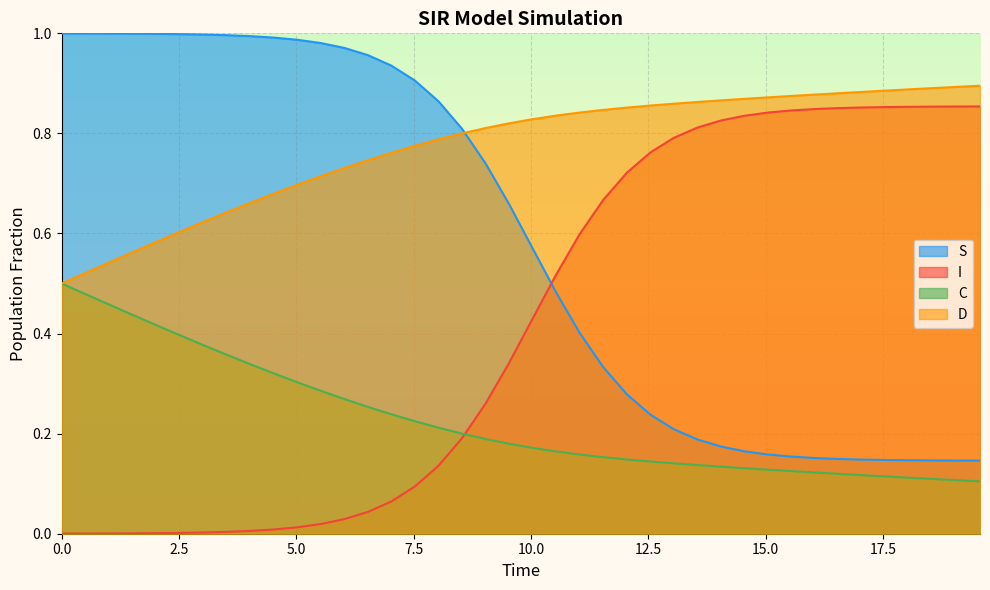

Reading left to right, list all the values displayed in this chart.

S: 1.0	1.0	1.0	1.0	1.0	1.0	1.0	1.0	1.0	1.0	1.0	1.0	1.0	1.0	0.9	0.9	0.9	0.8	0.7	0.7	0.6	0.5	0.4	0.3	0.3	0.2	0.2	0.2	0.2	0.2	0.2	0.2	0.2	0.1	0.1	0.1	0.1	0.1	0.1	0.1
I: 0.0	0.0	0.0	0.0	0.0	0.0	0.0	0.0	0.0	0.0	0.0	0.0	0.0	0.0	0.1	0.1	0.1	0.2	0.3	0.3	0.4	0.5	0.6	0.7	0.7	0.8	0.8	0.8	0.8	0.8	0.8	0.8	0.8	0.9	0.9	0.9	0.9	0.9	0.9	0.9
C: 0.5	0.5	0.5	0.4	0.4	0.4	0.4	0.4	0.3	0.3	0.3	0.3	0.3	0.3	0.2	0.2	0.2	0.2	0.2	0.2	0.2	0.2	0.2	0.2	0.1	0.1	0.1	0.1	0.1	0.1	0.1	0.1	0.1	0.1	0.1	0.1	0.1	0.1	0.1	0.1
D: 0.5	0.5	0.5	0.6	0.6	0.6	0.6	0.6	0.7	0.7	0.7	0.7	0.7	0.7	0.8	0.8	0.8	0.8	0.8	0.8	0.8	0.8	0.8	0.8	0.9	0.9	0.9	0.9	0.9	0.9	0.9	0.9	0.9	0.9	0.9	0.9	0.9	0.9	0.9	0.9